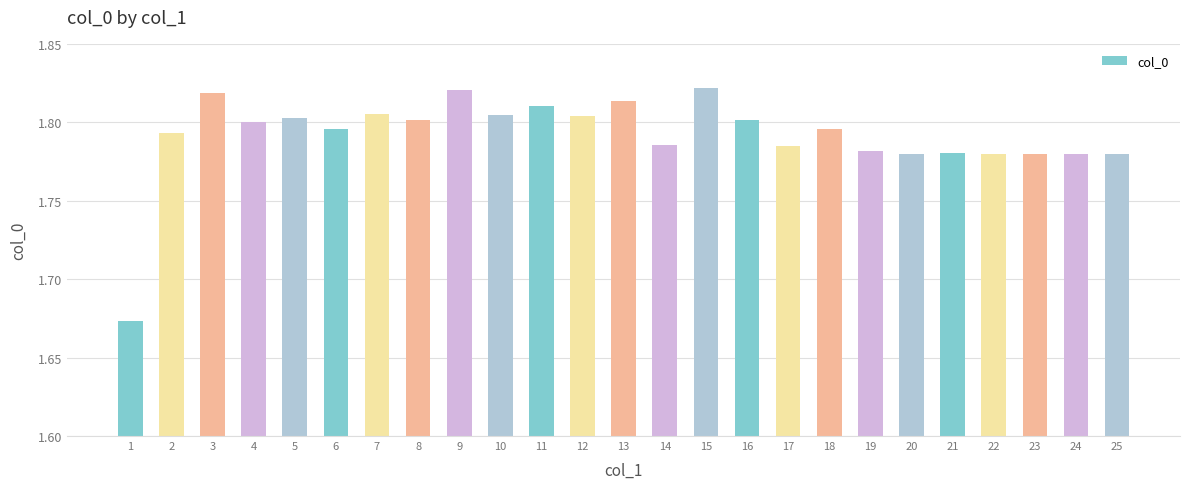

True or false: the data shows 3.0 at 23.

False